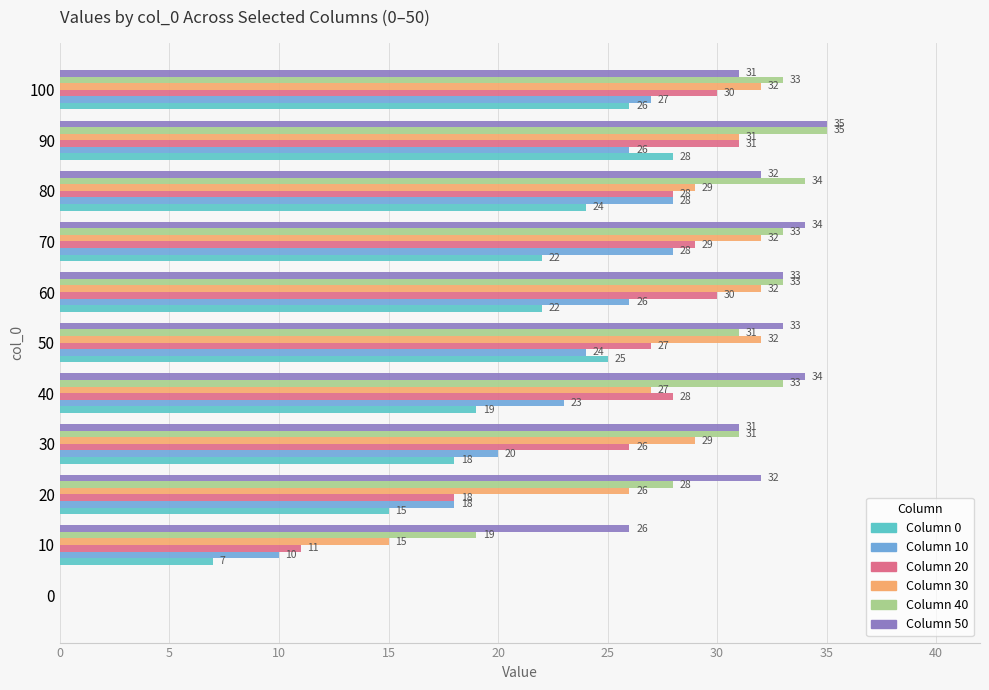

At which category is the sum across all series the highest?

90